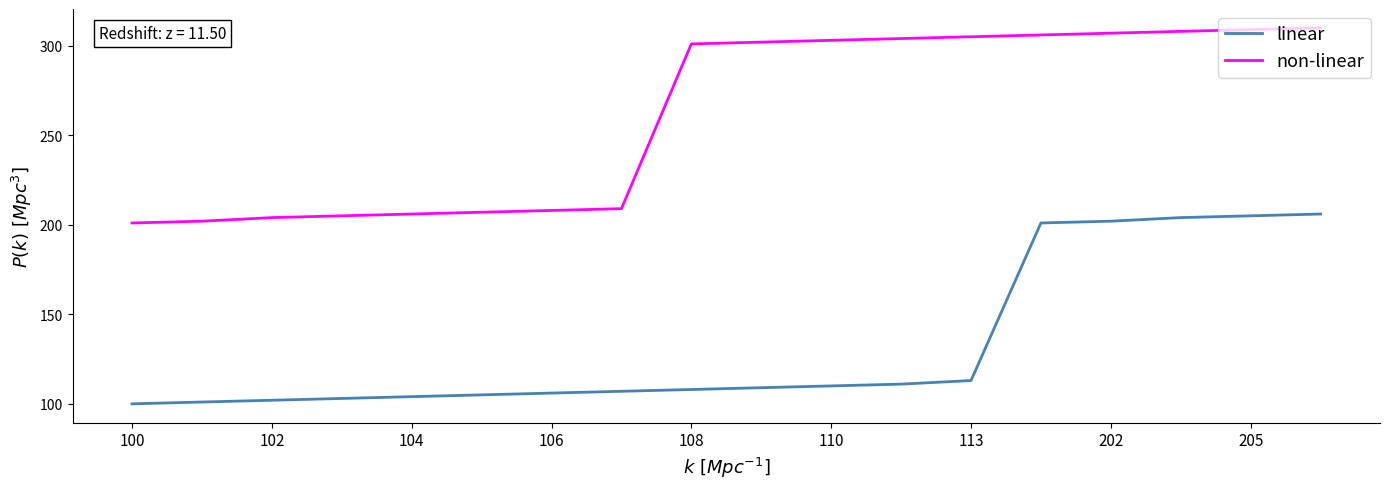

How many distinct data groups are displayed?

2